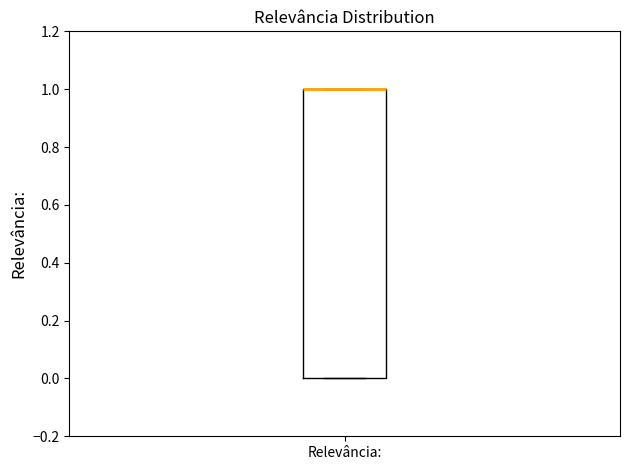

Read this box plot against the y-axis: the position of the median line, the range covered by the box, and the ends of both whiskers. The values are not printed on the chart, so give them approximately, as read against the axis.

median 1 (drawn on the box's upper edge), box 0 to 1, whiskers 0 to 1